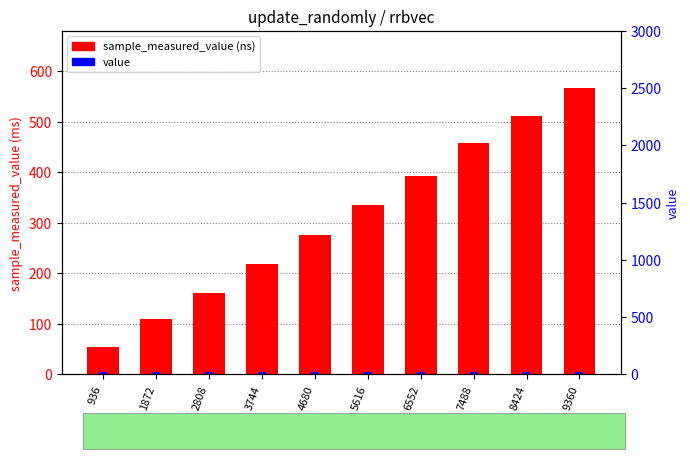

Which series has the largest total across all categories?

sample_measured_value